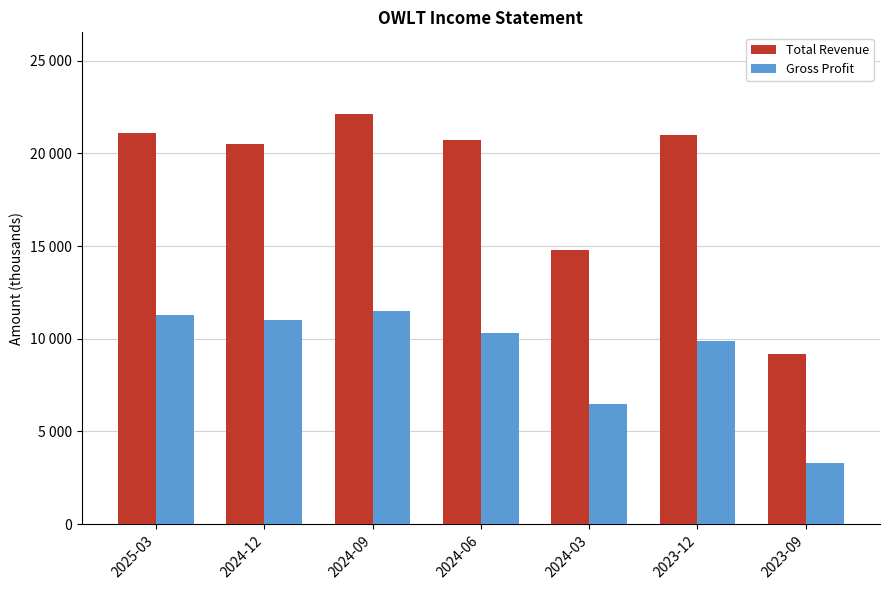

What are all the series names shown in the legend?

Total Revenue, Gross Profit